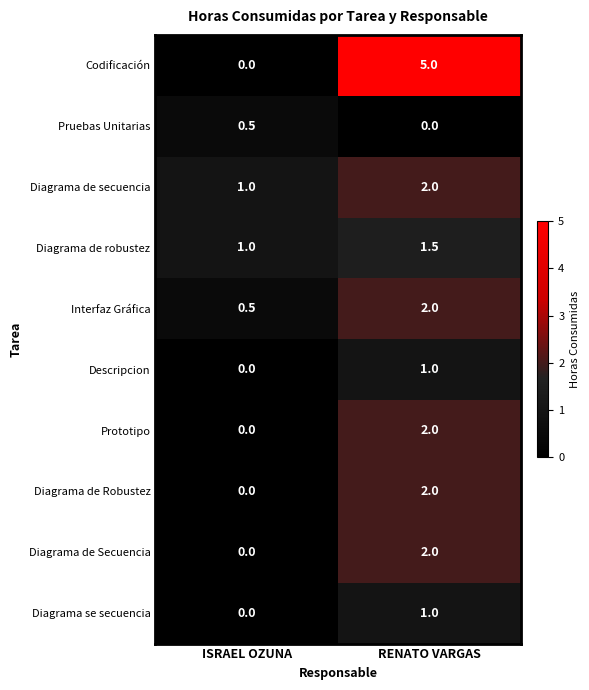

How many data points does each series have?

2